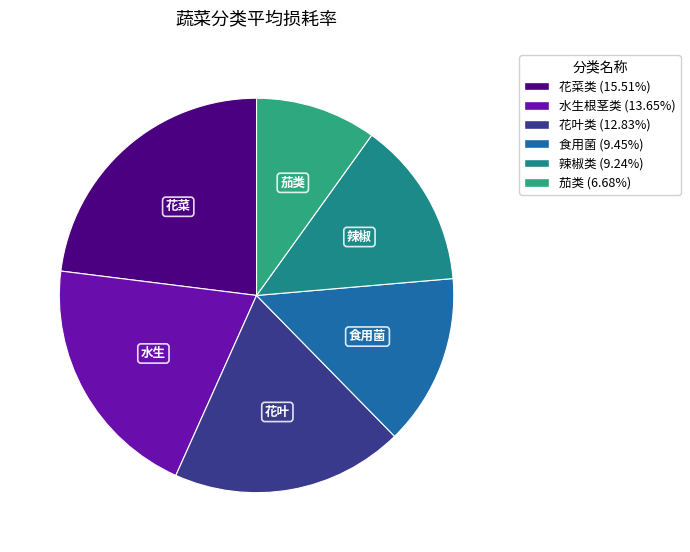

To the nearest percent, what is the combined percentage of 茄类 and 辣椒类?

24%